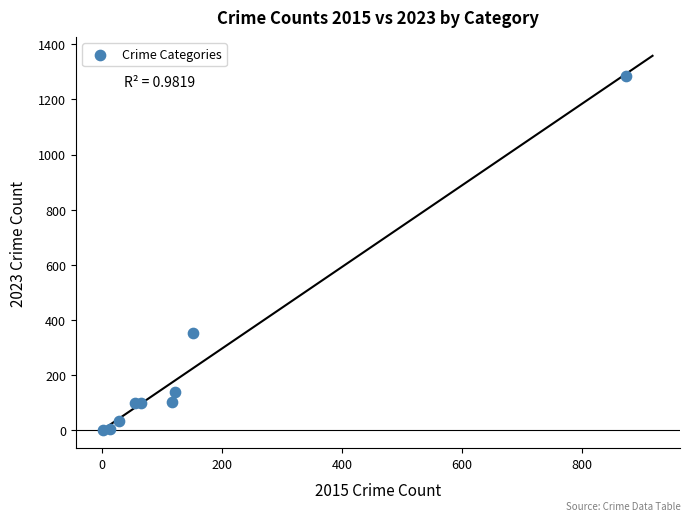

What Y value in the scatter plot is closest to 644?

354